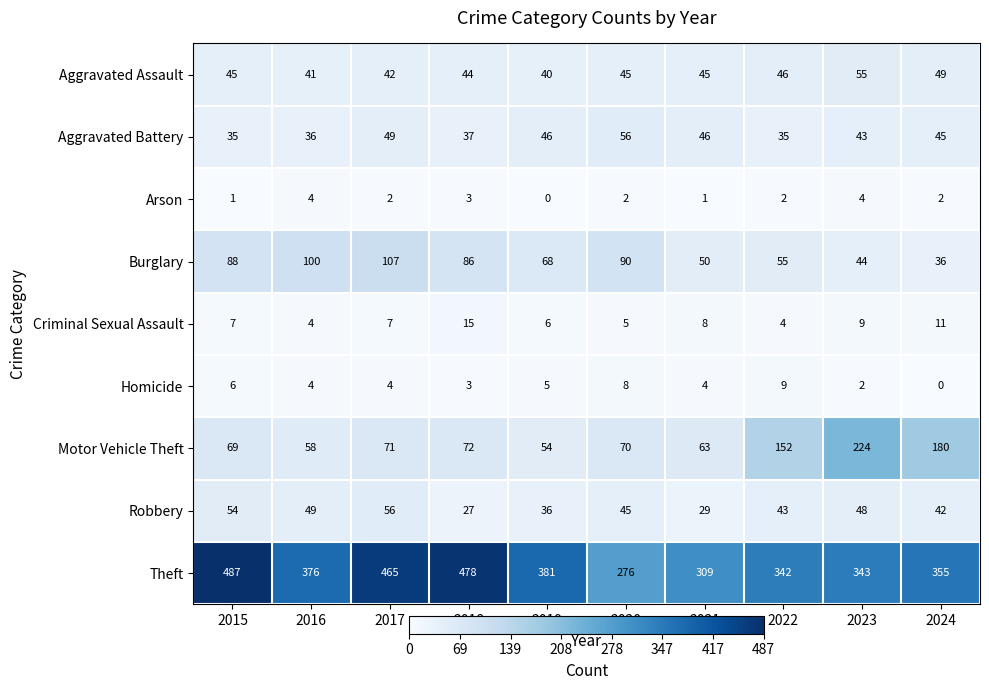

Which series has the widest spread of values?

Theft